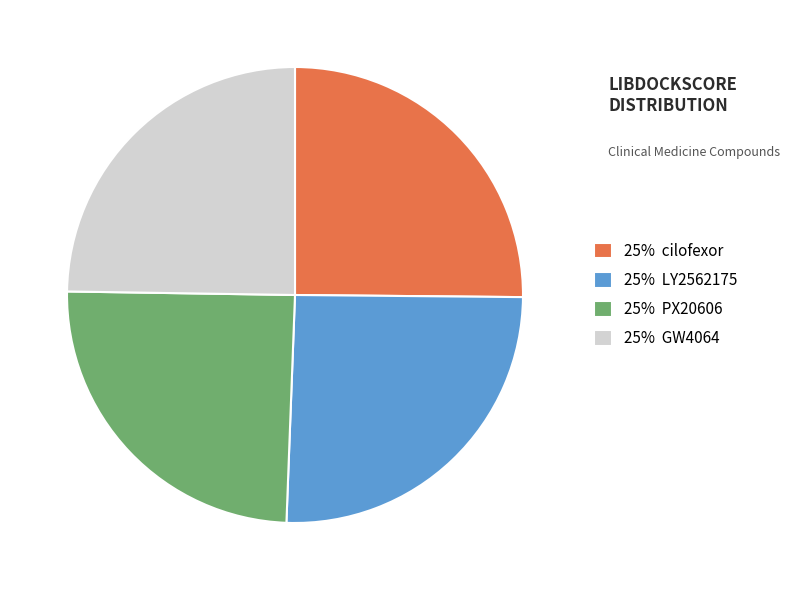

Does 25% PX20606 represent more than half of the total?

No